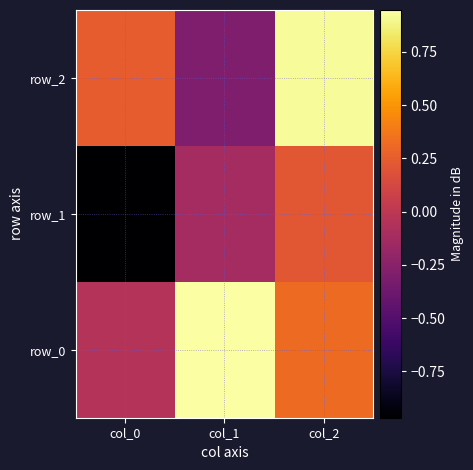

Which series changed the most between col_0 and col_2?

row_1